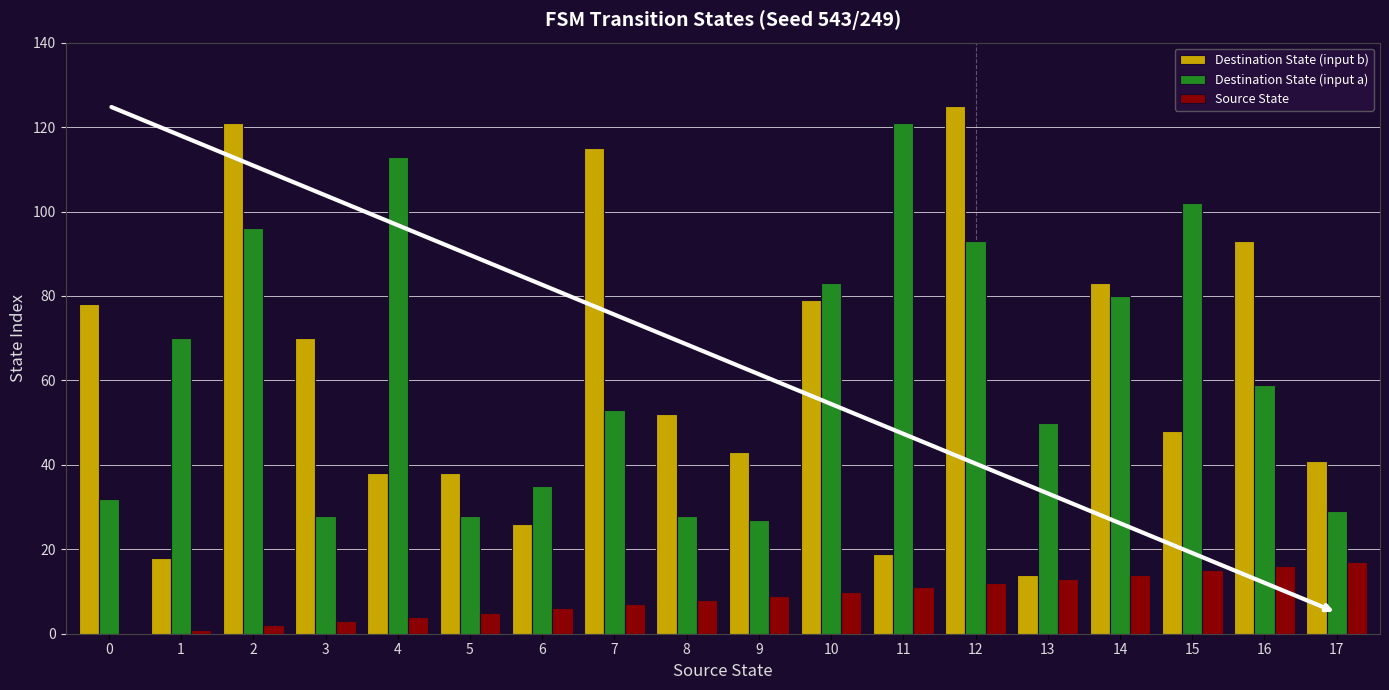

The value of Destination State (input b) at 8 is 77. True or false?

False